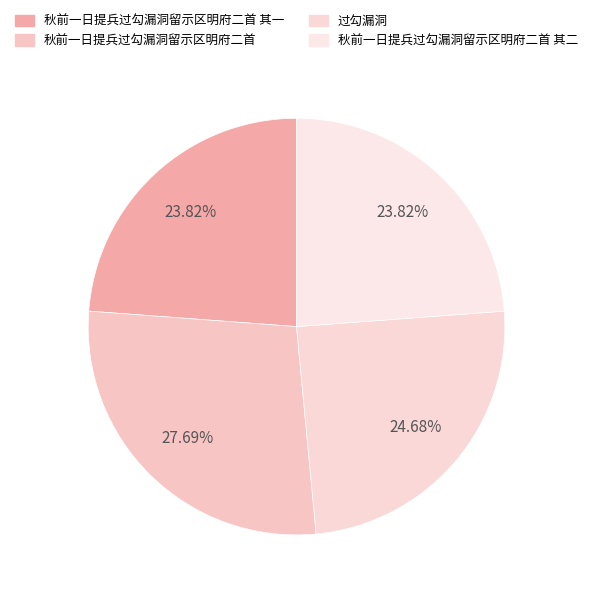

Count the number of slices in the pie.

4